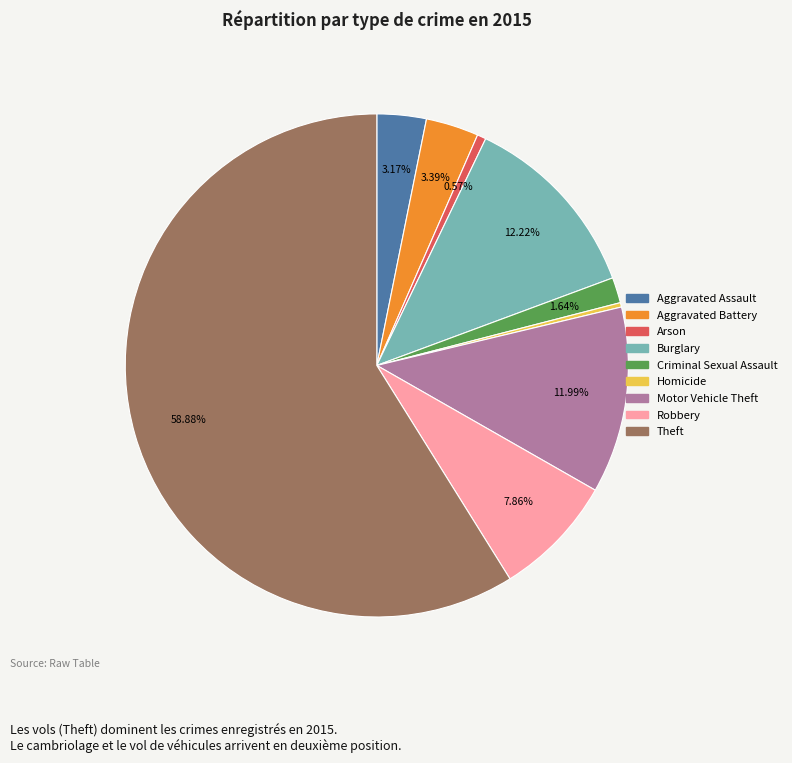

What is the ratio of the value at Homicide to the value at Aggravated Battery?

0.1